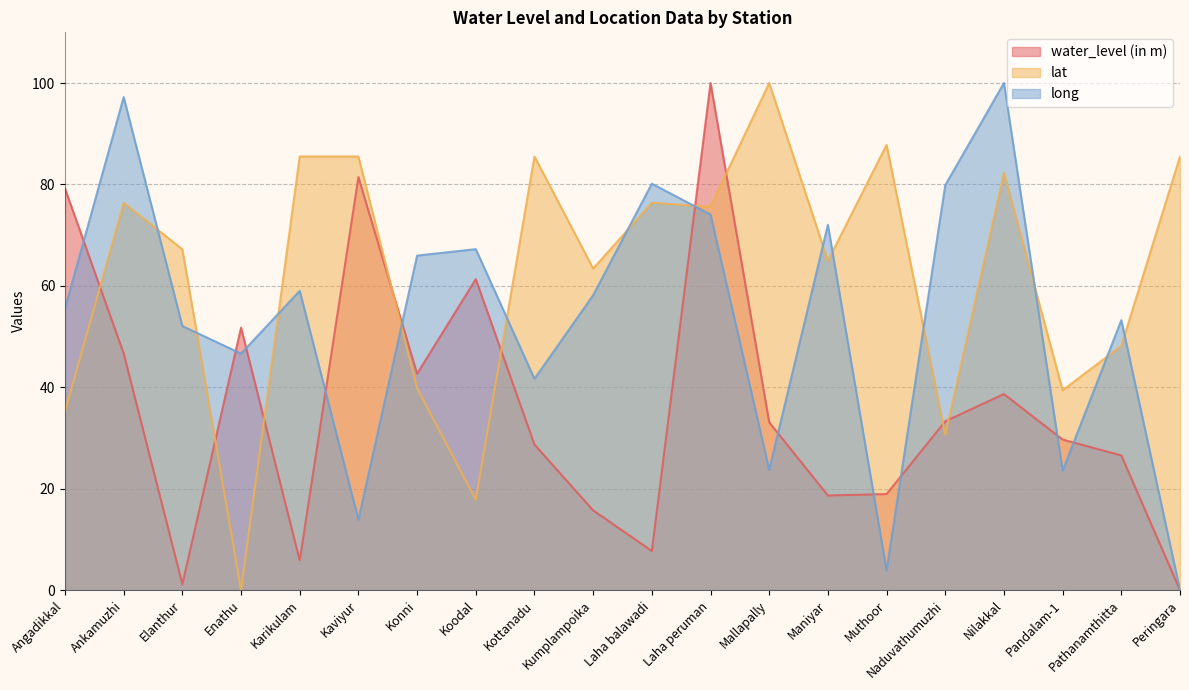

List the series in order of their peak value, highest first.

water_level (in m), lat, long